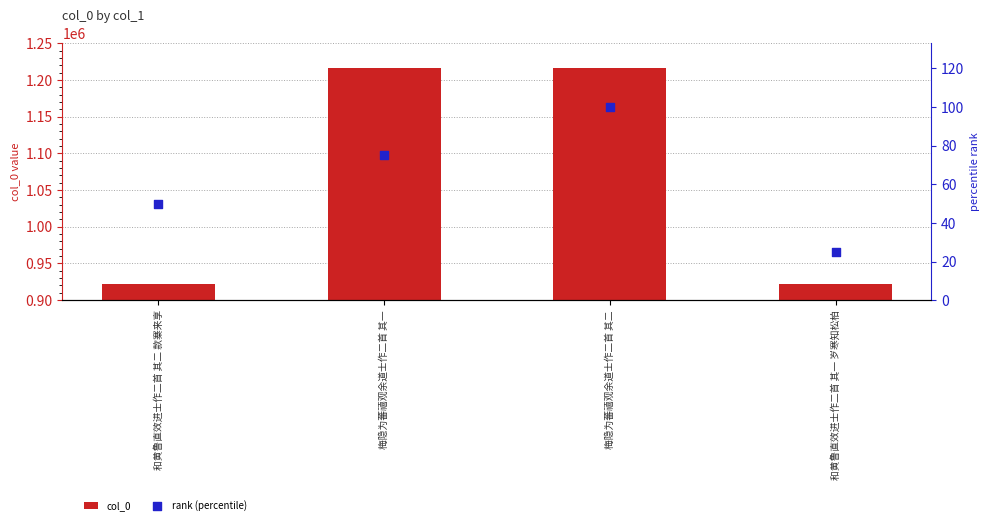

Which series reaches the maximum Y coordinate?

col_0